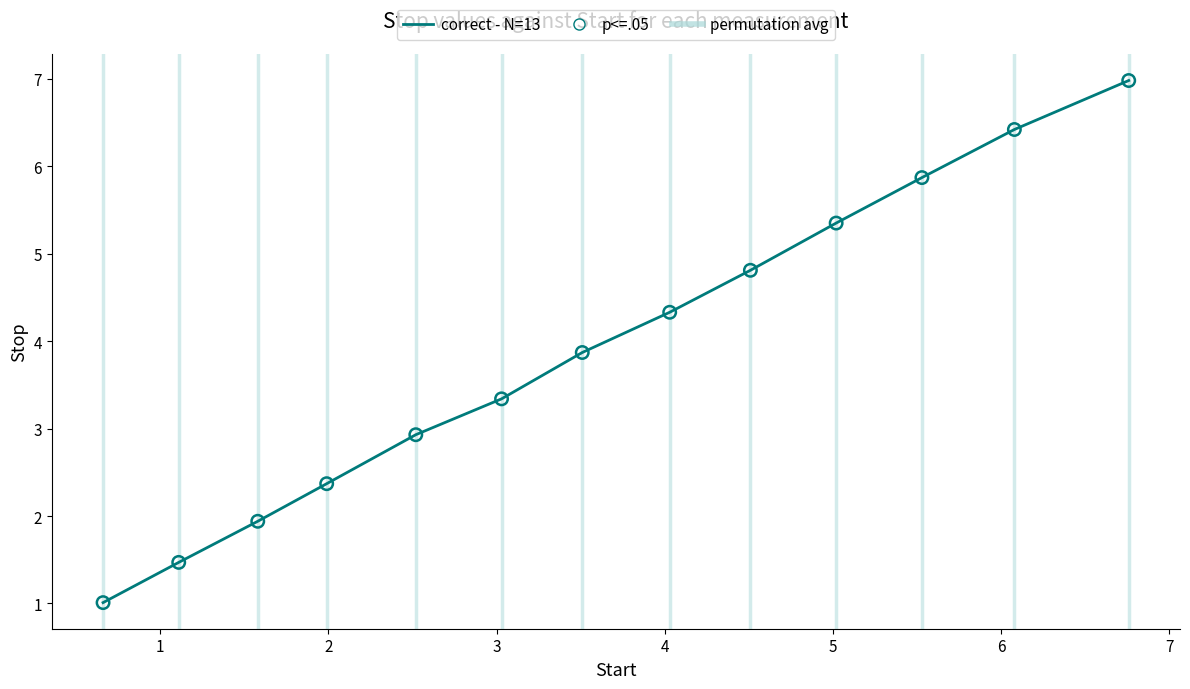

What is the difference between the maximum and minimum values?

6.0